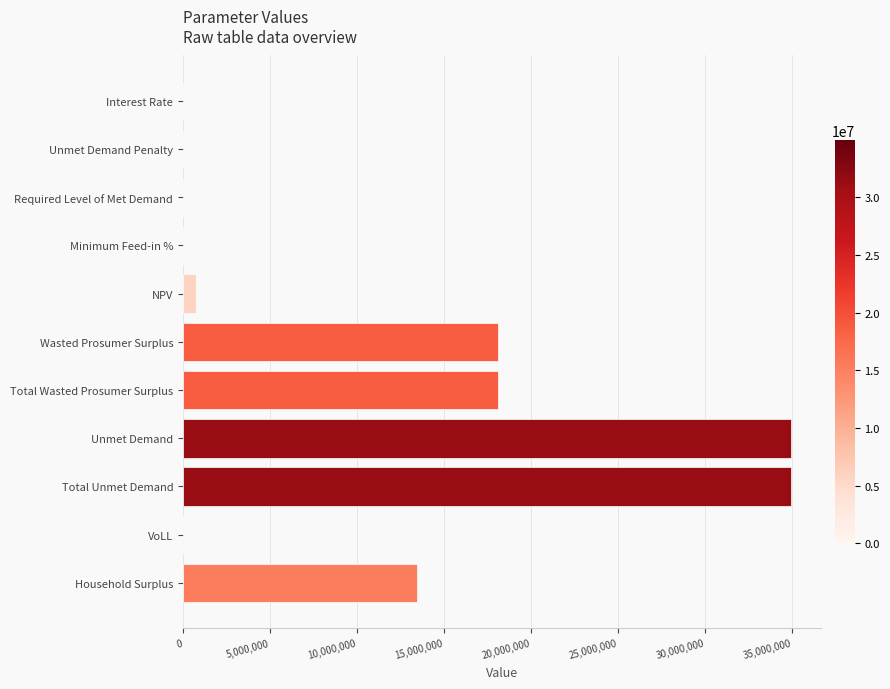

What is the maximum value shown in the chart?

34927069.4